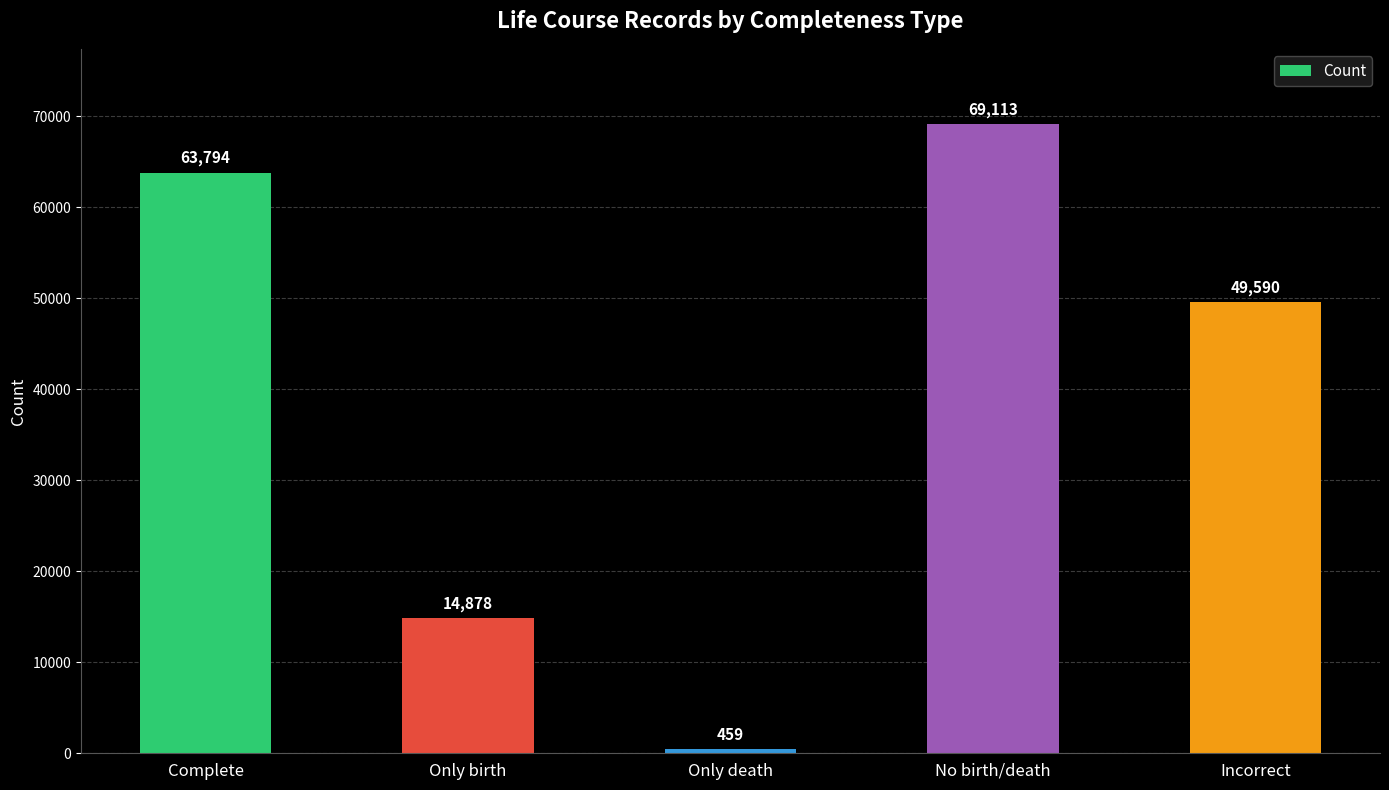

What is the difference between the maximum and second lowest values?

54235